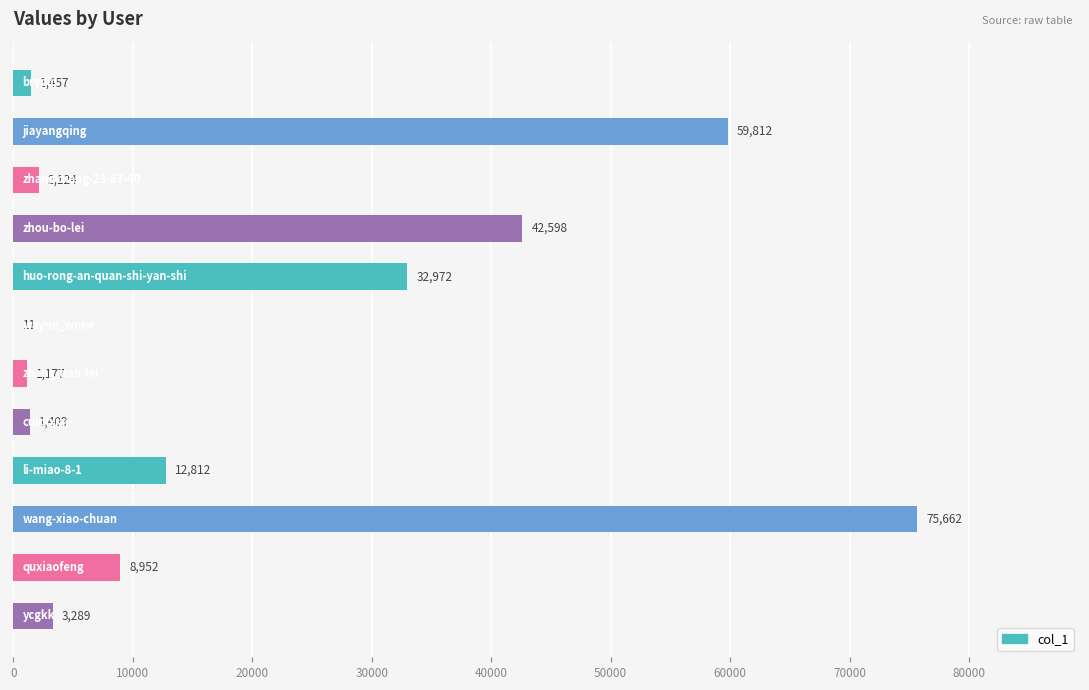

What is the greatest value displayed?

75662